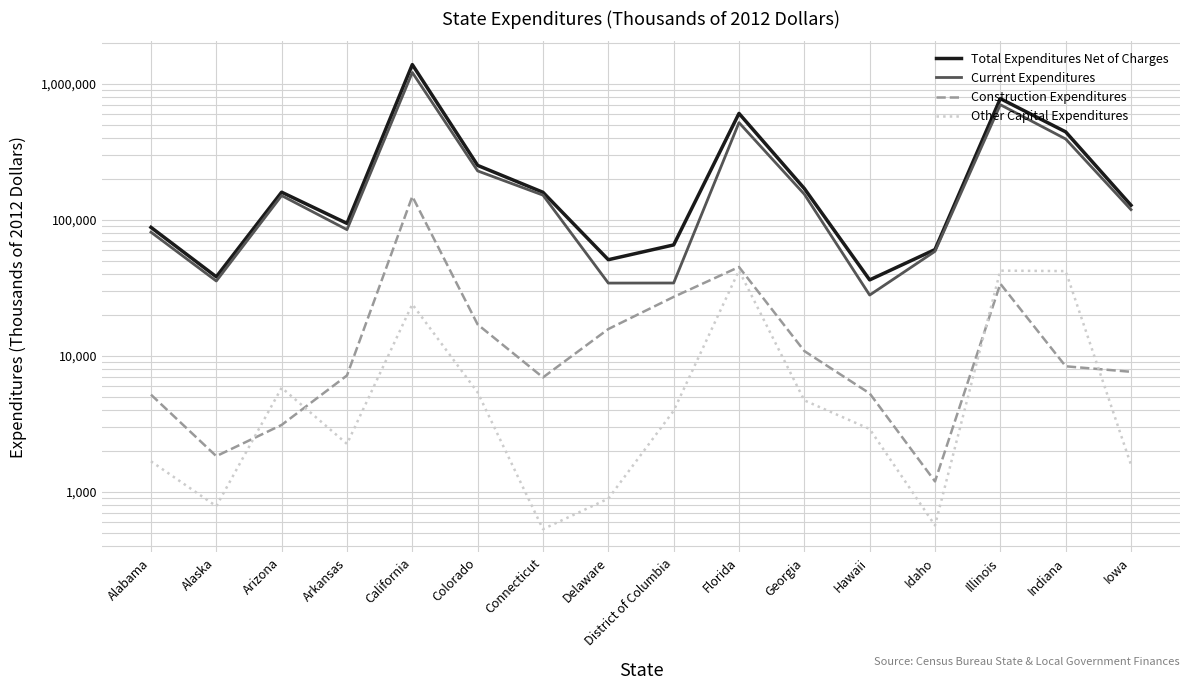

True or false: Other Capital Expenditures has a value of 894 at Delaware.

True